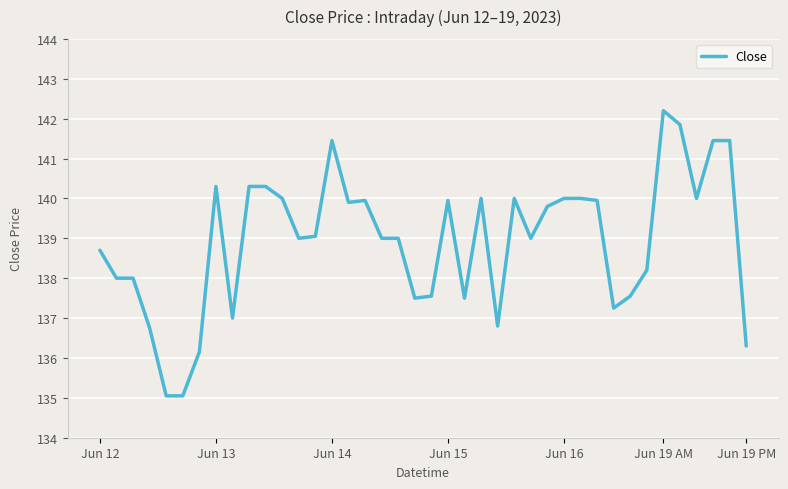

What is the greatest value displayed?

142.2